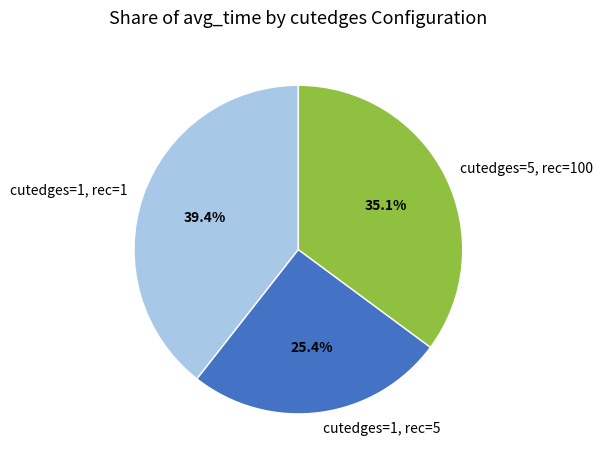

Which has a higher value, cutedges=1, rec=5 or cutedges=5, rec=100?

cutedges=5, rec=100